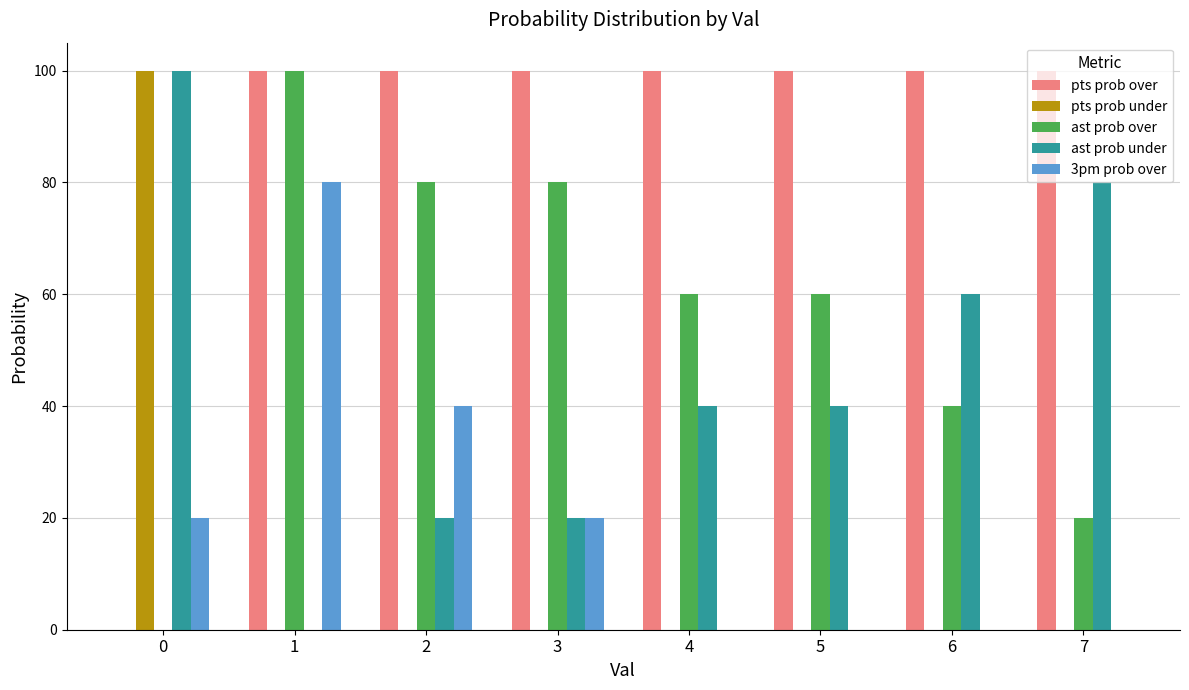

The value of pts prob over at 6 is 100. True or false?

True